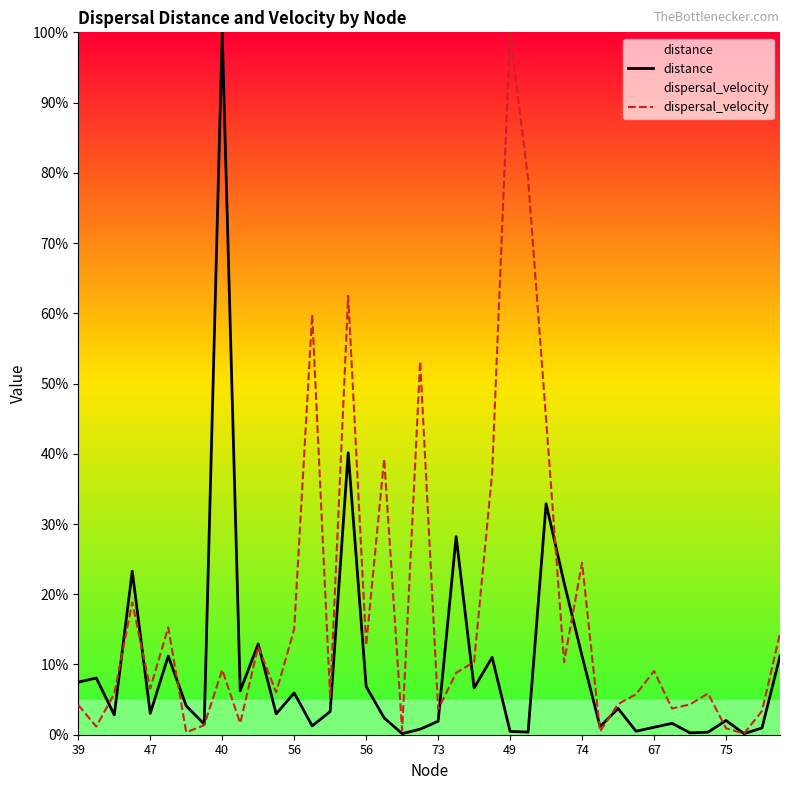

Which has a higher value, 22 or 75?

22